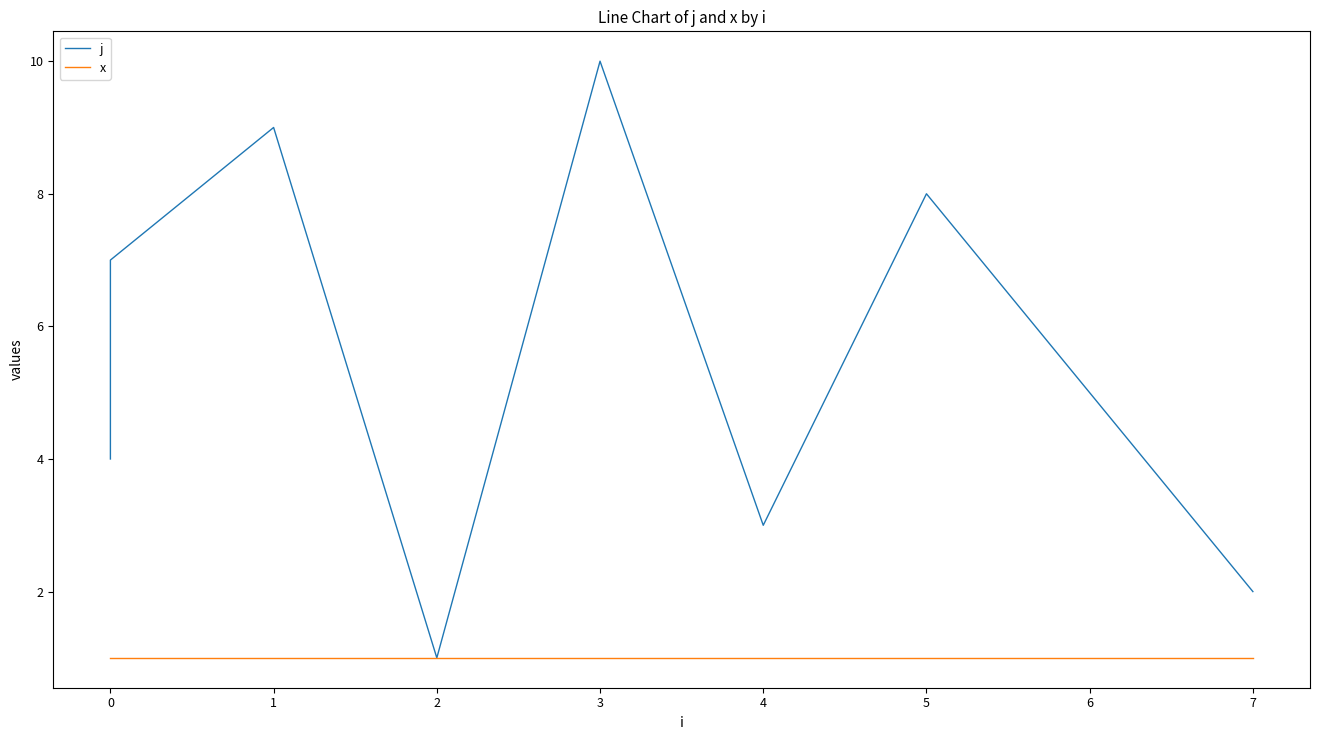

Which series changed the most between 0 and 1?

j